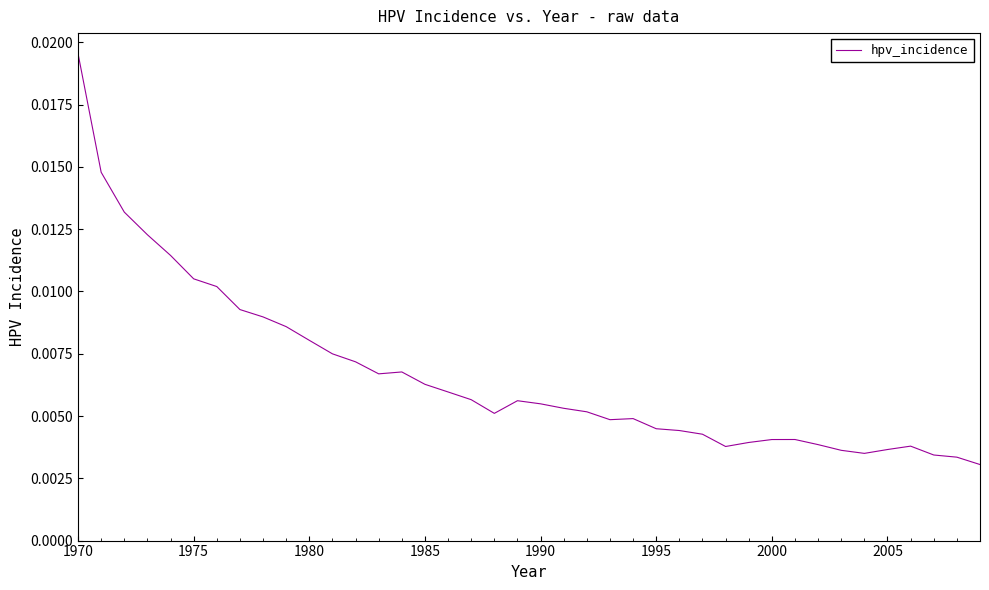

Does the chart display data point markers on the line(s)?

No